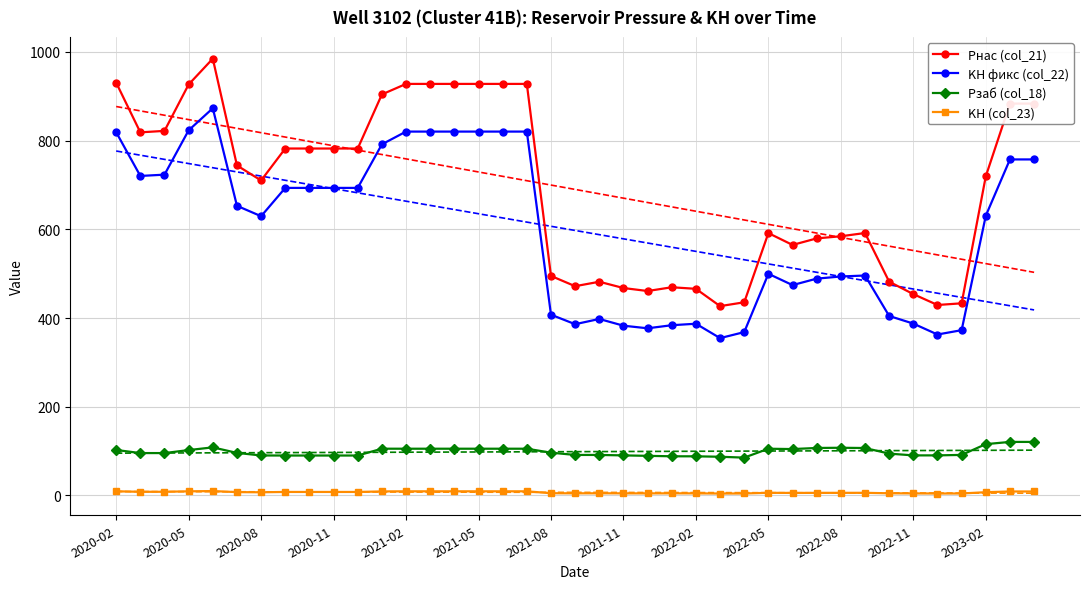

True or false: KH фикс (col_22) and Рзаб (col_18) intersect in this chart.

False